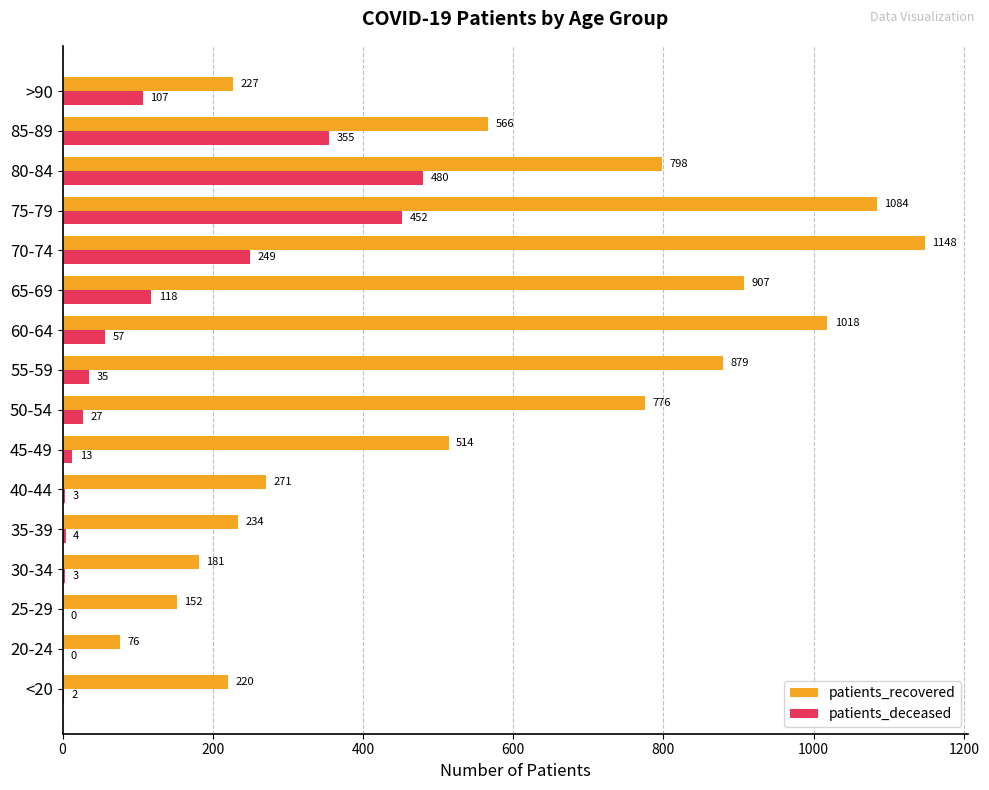

What are all the series names shown in the legend?

patients_recovered, patients_deceased